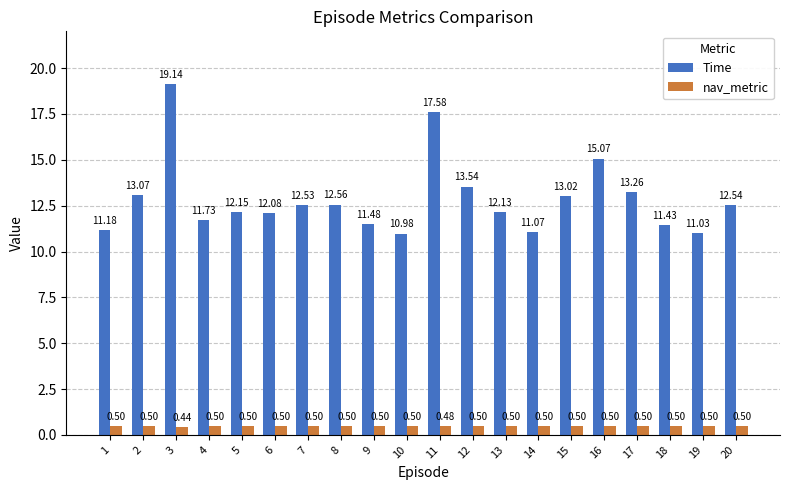

What is the sum of the Time values at 19 and 9?

22.5